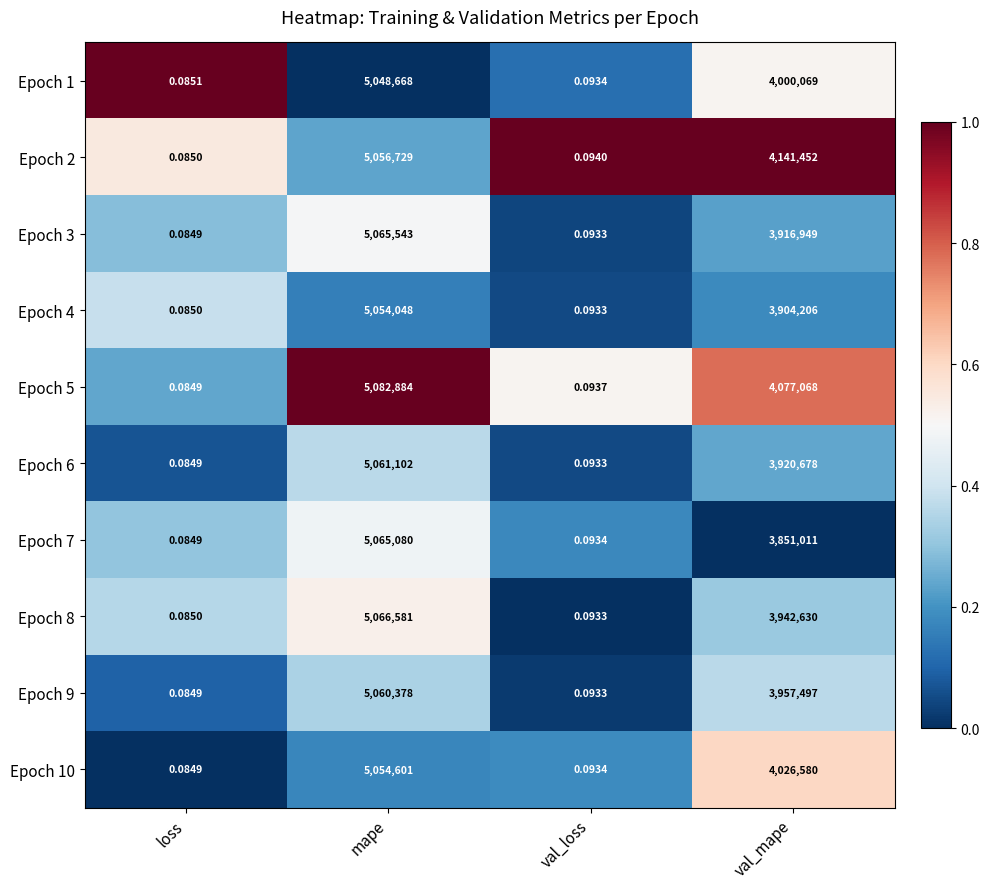

Where is Epoch 1 nearest to the value 2524334?

val_mape